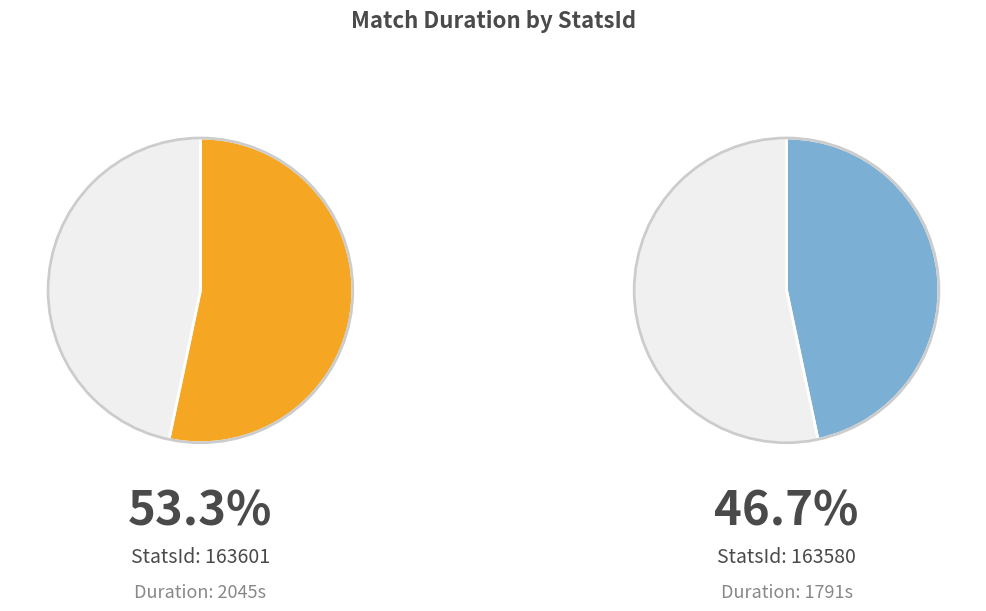

Which has a higher value, 163601 or 163580?

163601